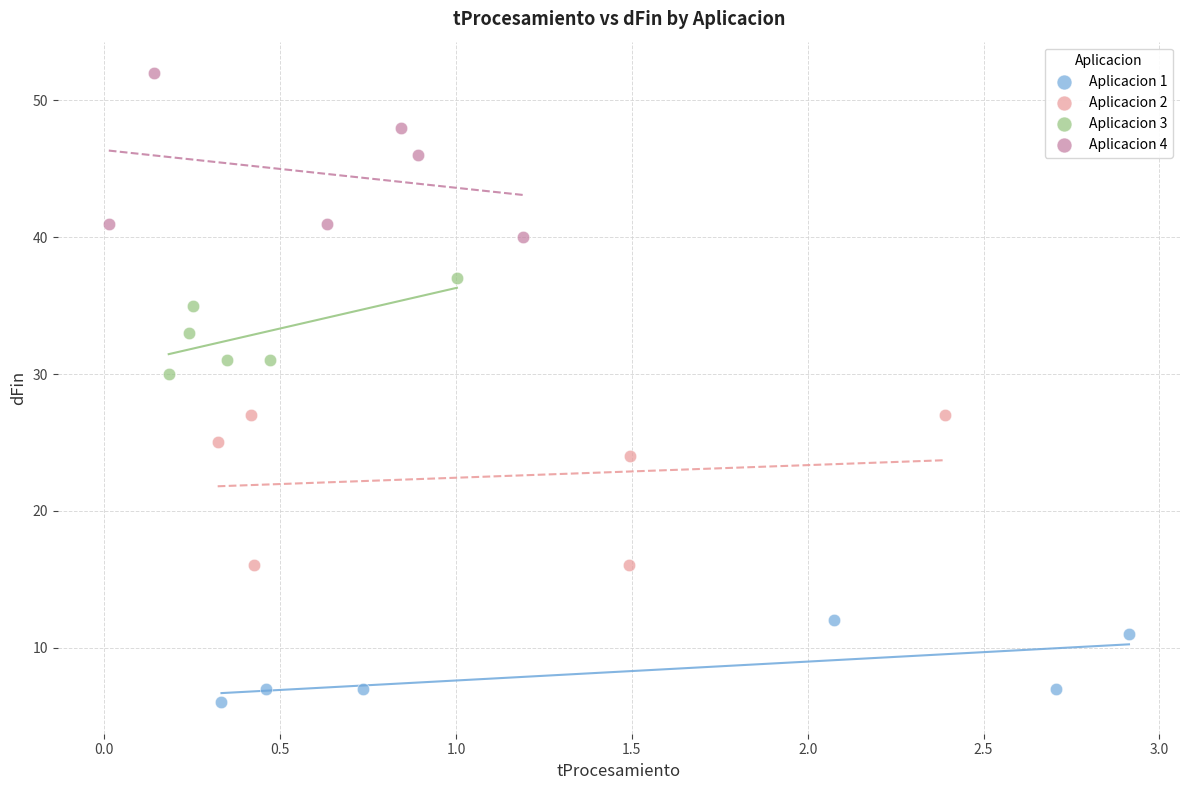

Which series has the widest spread of Y values?

Aplicacion 4